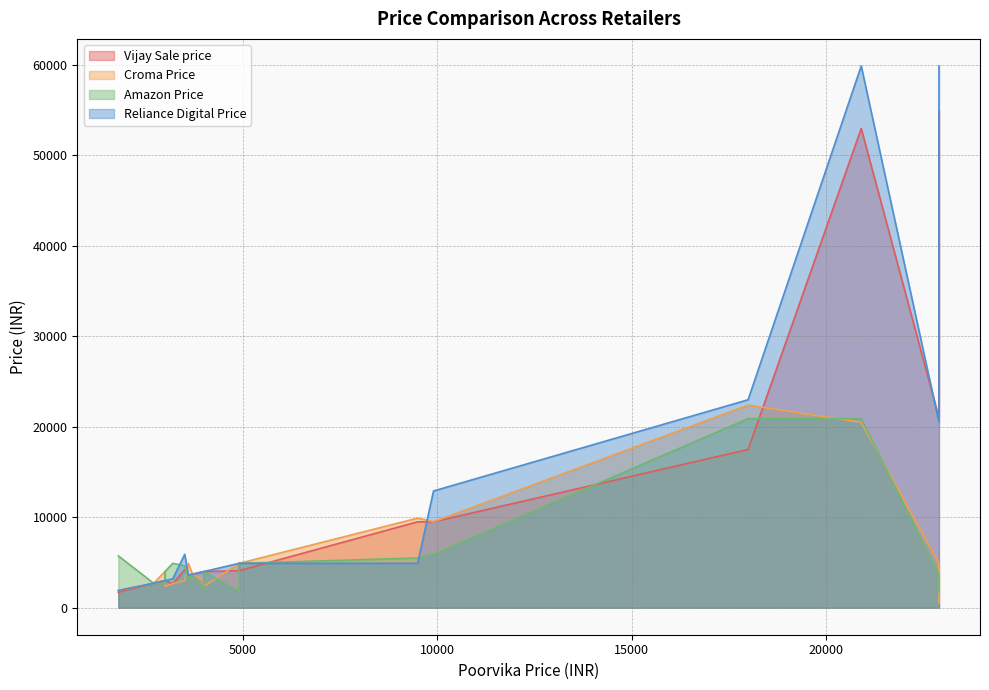

Does the chart display data point markers on the line(s)?

No